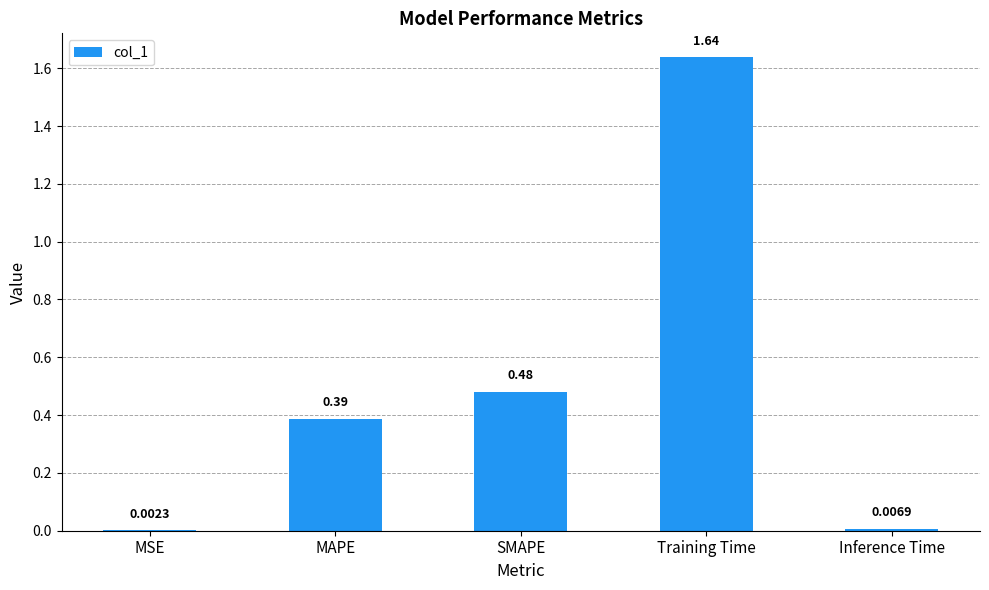

Between Inference Time and Training Time, which is larger?

Training Time